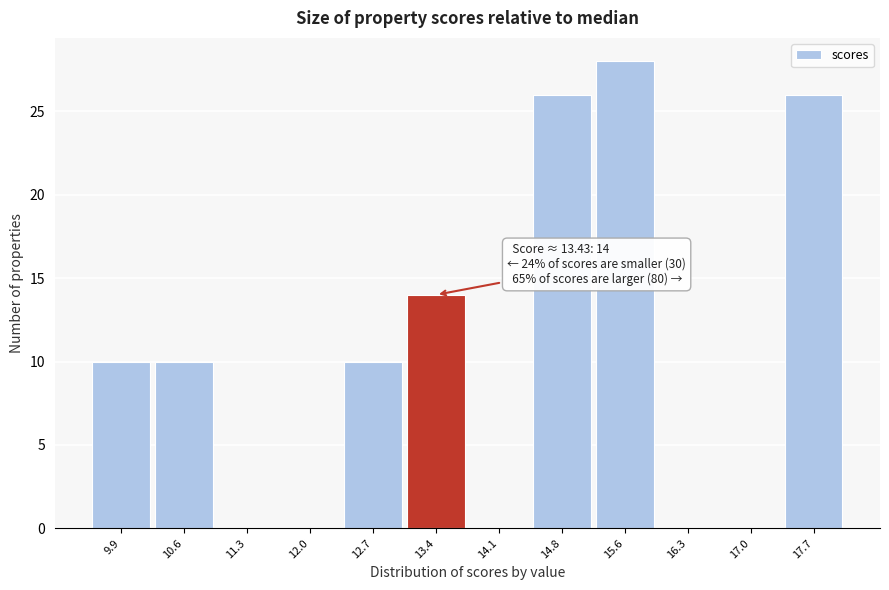

Over which range of the x-axis is the bar tallest?

15.2 to 15.9